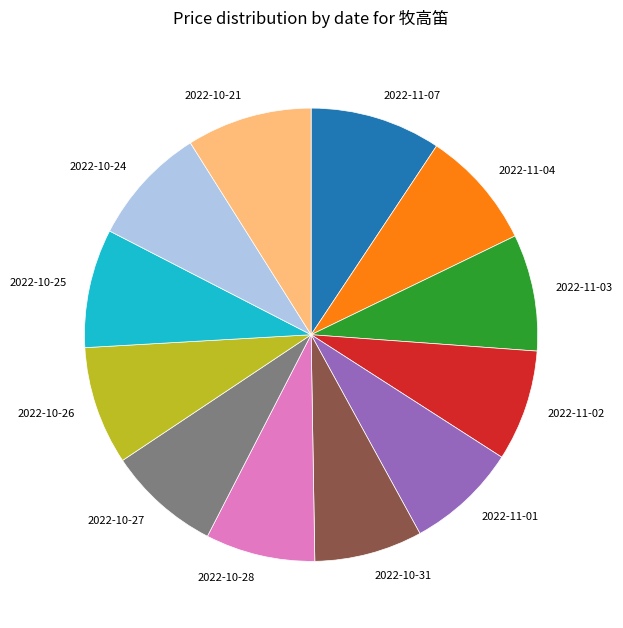

Is the sum of 2022-10-31 and 2022-10-25 greater than half?

No